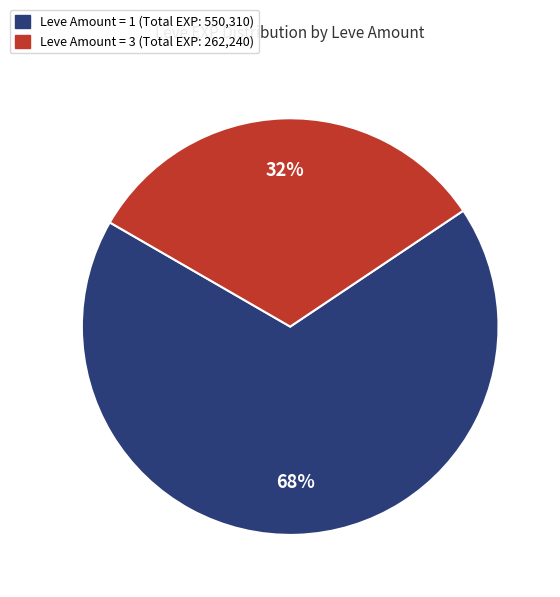

Does any single category account for the majority?

Yes